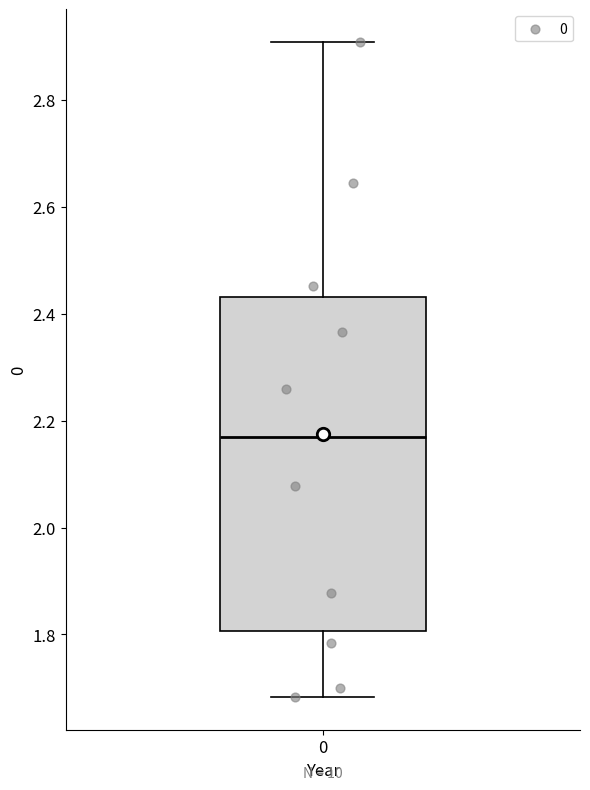

Read this box plot against the y-axis: the position of the median line, the range covered by the box, and the ends of both whiskers. The values are not printed on the chart, so give them approximately, as read against the axis.

median 2.16, box 1.80 to 2.44, whiskers 1.68 to 2.90